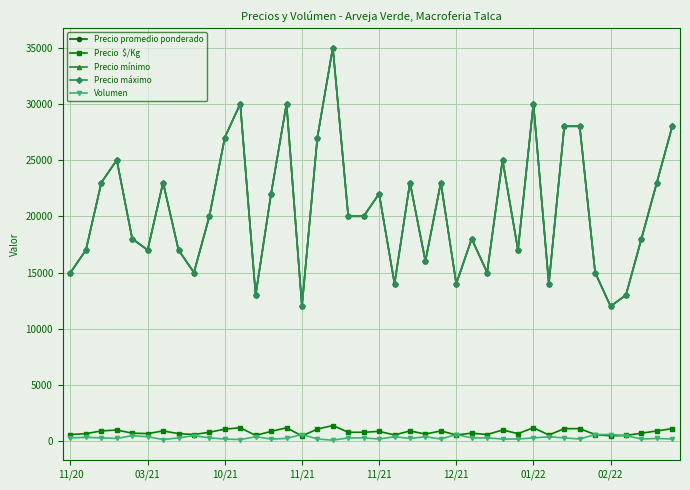

What is the greatest value displayed?

35000